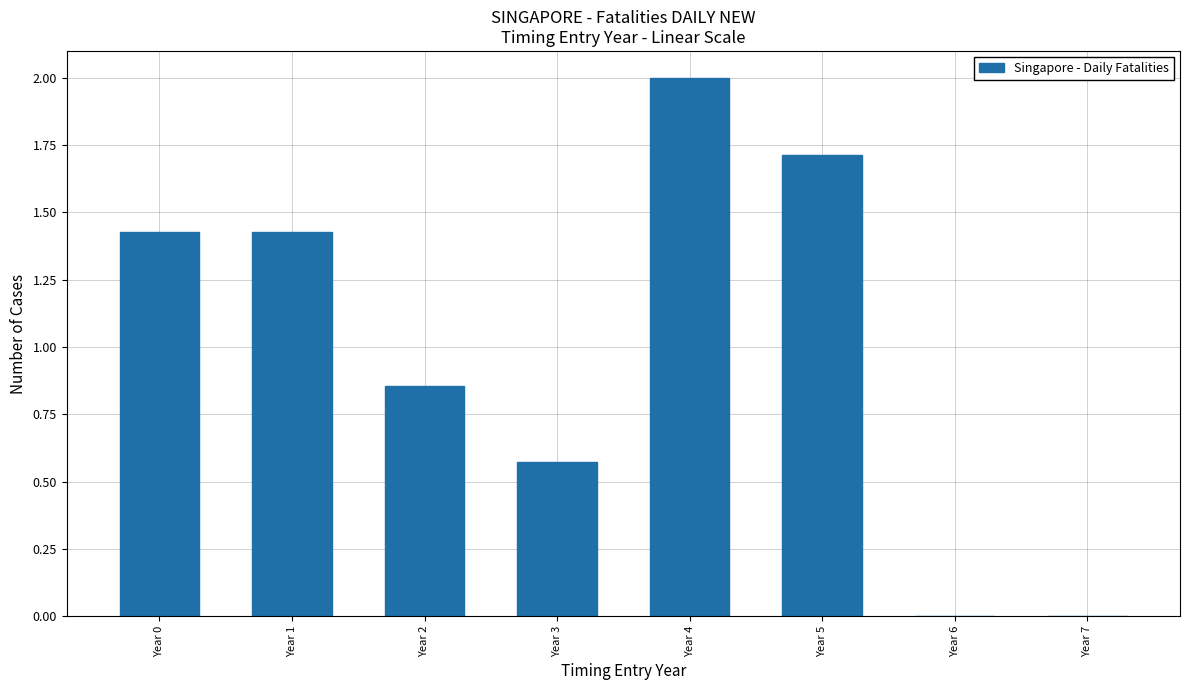

How many data points are above 1?

4